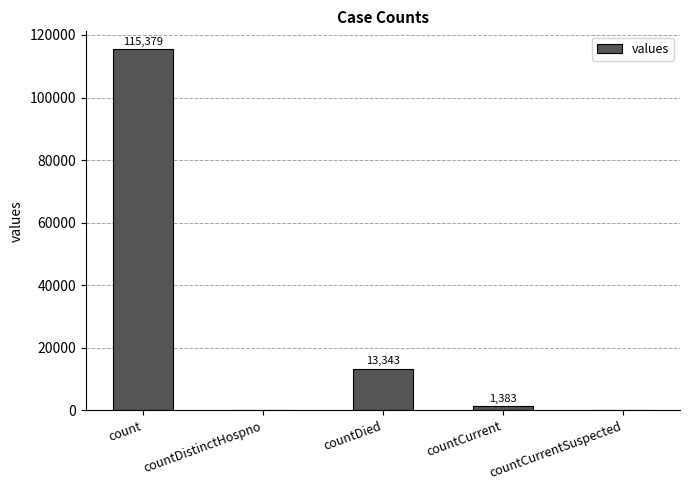

The chart shows a value of 0 at countCurrentSuspected. True or false?

True